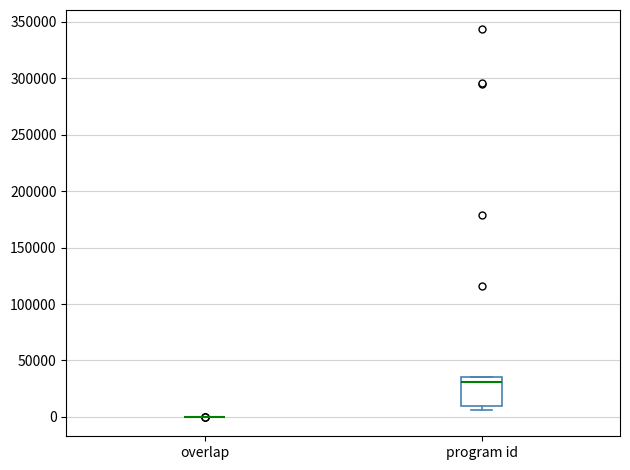

Where is the upper edge of the box for program id on the y-axis? The values are not printed on the chart, so give them approximately, as read against the axis.

35000